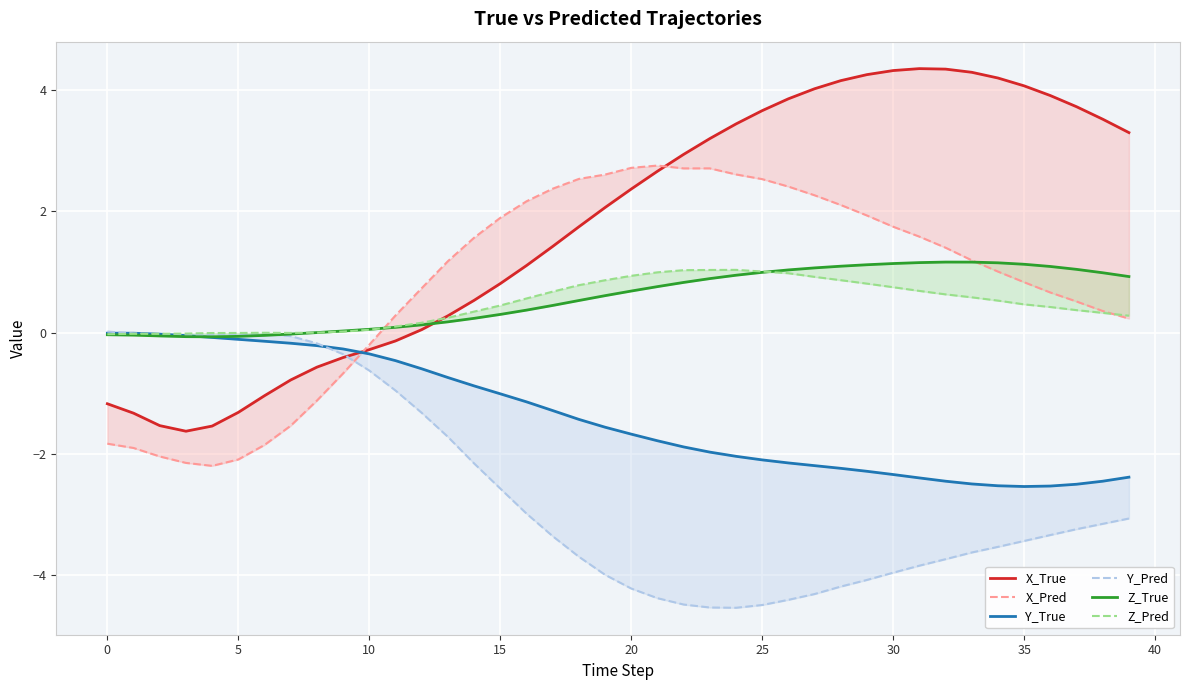

Which series has the largest range (max minus min)?

X_True